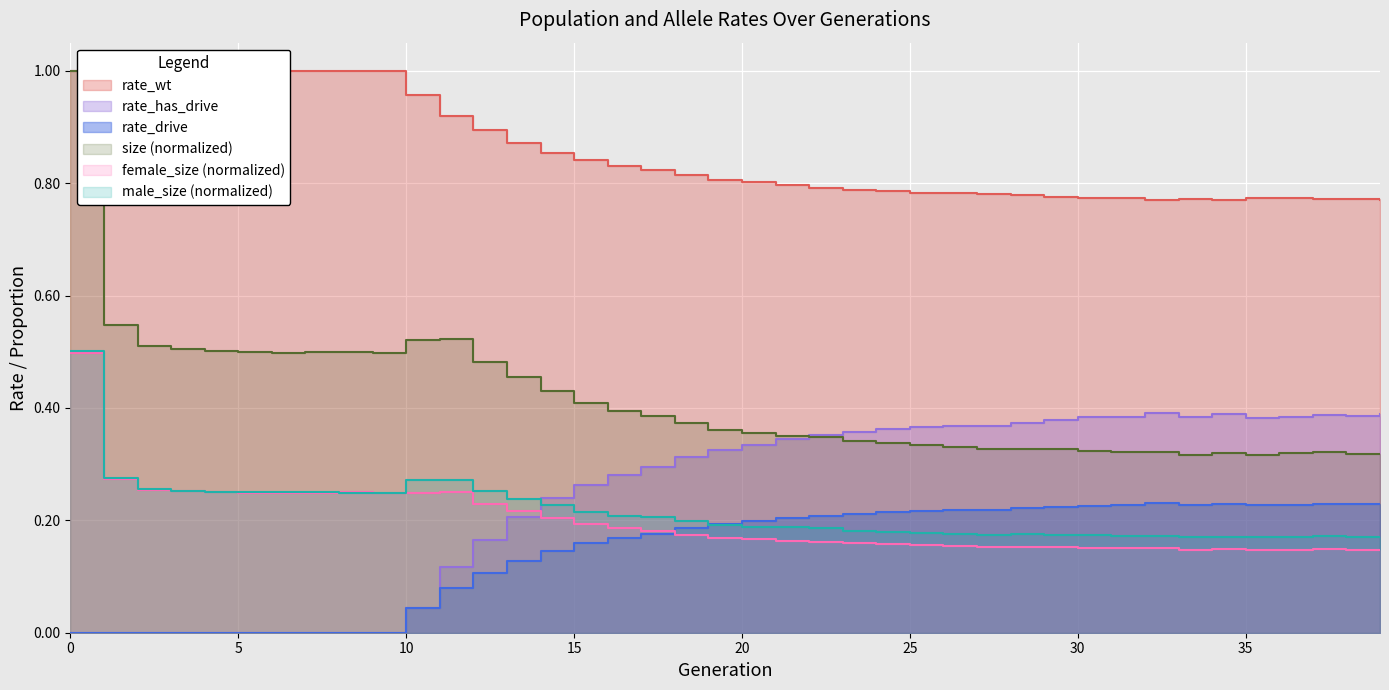

True or false: rate_wt and rate_drive intersect in this chart.

False